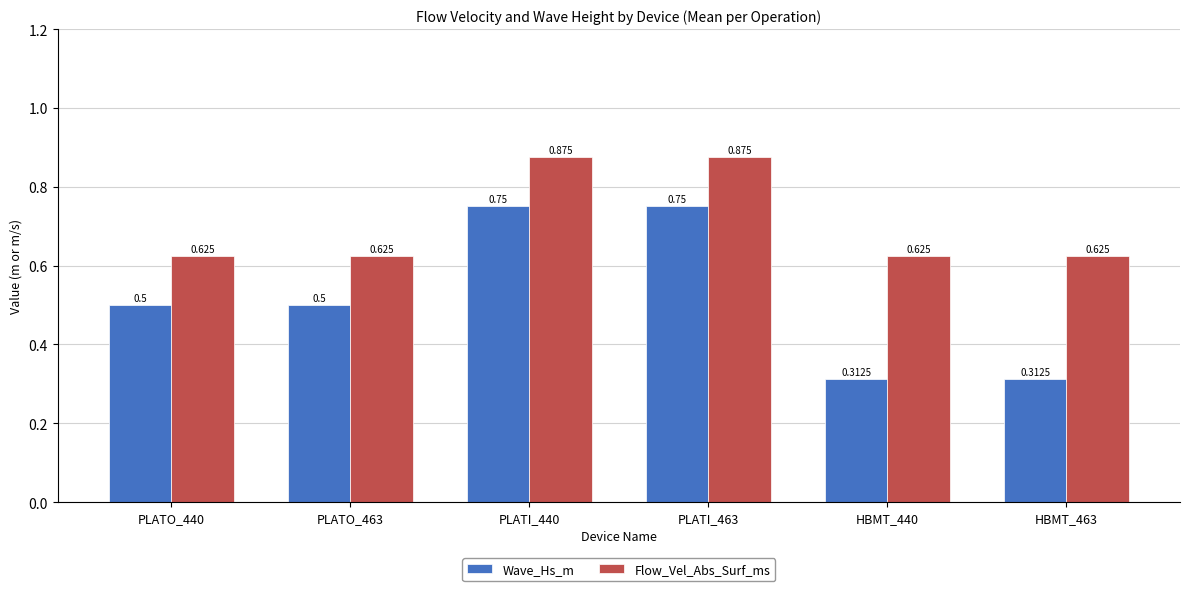

Rank the series by their maximum value, from highest to lowest.

Flow_Vel_Abs_Surf_ms, Wave_Hs_m